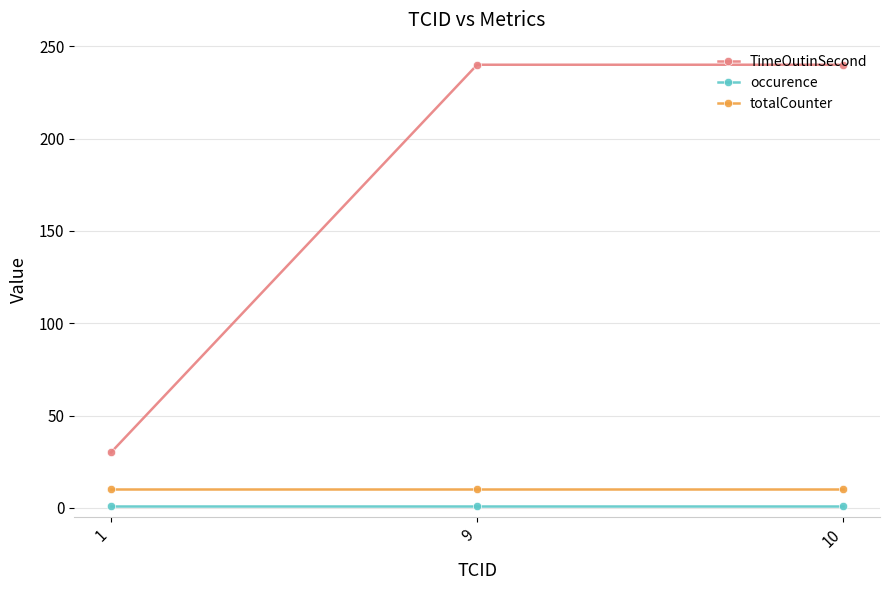

True or false: TimeOutinSecond has a value of 30 at 1.

True